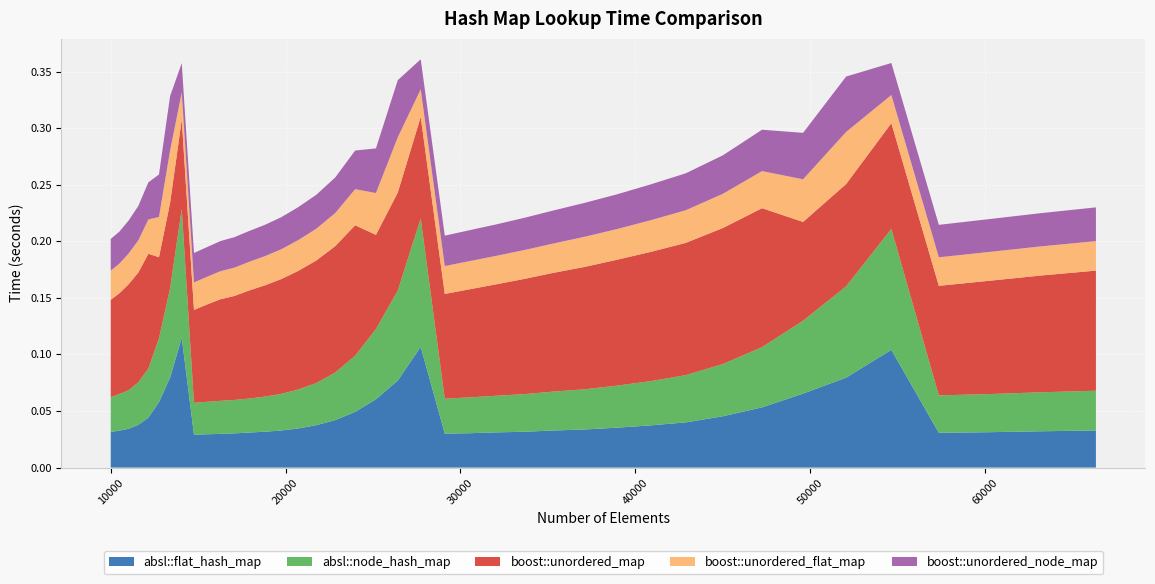

Reading left to right, what are all the values shown in this chart?

absl::flat_hash_map: 0.0	0.0	0.0	0.0	0.0	0.1	0.1	0.1	0.0	0.0	0.0	0.0	0.0	0.0	0.0	0.0	0.0	0.0	0.0	0.1	0.1	0.1	0.0	0.0	0.0	0.0	0.0	0.0	0.0	0.0	0.0	0.0	0.1	0.1	0.1	0.1	0.0	0.0	0.0	0.0
absl::node_hash_map: 0.0	0.0	0.0	0.0	0.0	0.1	0.1	0.1	0.0	0.0	0.0	0.0	0.0	0.0	0.0	0.0	0.0	0.0	0.0	0.1	0.1	0.1	0.0	0.0	0.0	0.0	0.0	0.0	0.0	0.0	0.0	0.0	0.1	0.1	0.1	0.1	0.0	0.0	0.0	0.0
boost::unordered_map: 0.1	0.1	0.1	0.1	0.1	0.1	0.1	0.1	0.1	0.1	0.1	0.1	0.1	0.1	0.1	0.1	0.1	0.1	0.1	0.1	0.1	0.1	0.1	0.1	0.1	0.1	0.1	0.1	0.1	0.1	0.1	0.1	0.1	0.1	0.1	0.1	0.1	0.1	0.1	0.1
boost::unordered_flat_map: 0.0	0.0	0.0	0.0	0.0	0.0	0.0	0.0	0.0	0.0	0.0	0.0	0.0	0.0	0.0	0.0	0.0	0.0	0.0	0.0	0.0	0.0	0.0	0.0	0.0	0.0	0.0	0.0	0.0	0.0	0.0	0.0	0.0	0.0	0.0	0.0	0.0	0.0	0.0	0.0
boost::unordered_node_map: 0.0	0.0	0.0	0.0	0.0	0.0	0.0	0.0	0.0	0.0	0.0	0.0	0.0	0.0	0.0	0.0	0.0	0.0	0.0	0.0	0.1	0.0	0.0	0.0	0.0	0.0	0.0	0.0	0.0	0.0	0.0	0.0	0.0	0.0	0.0	0.0	0.0	0.0	0.0	0.0